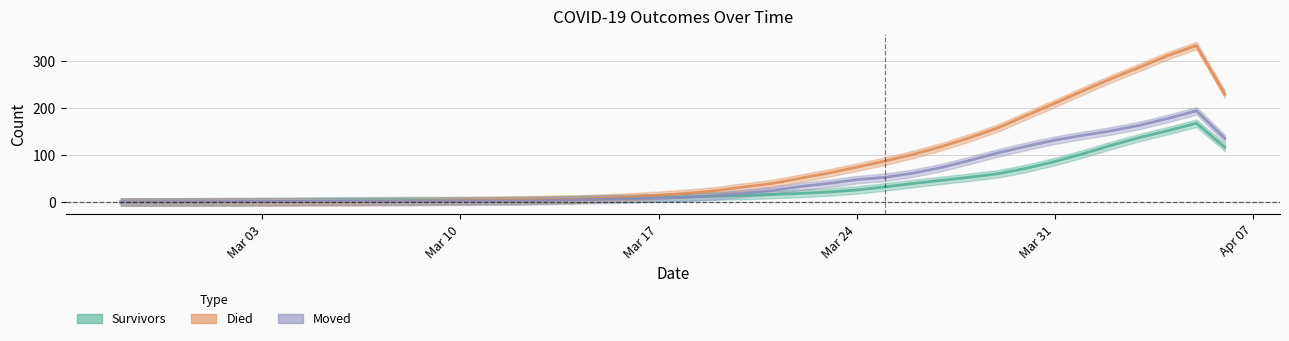

How many data points in died are less than 18?

20